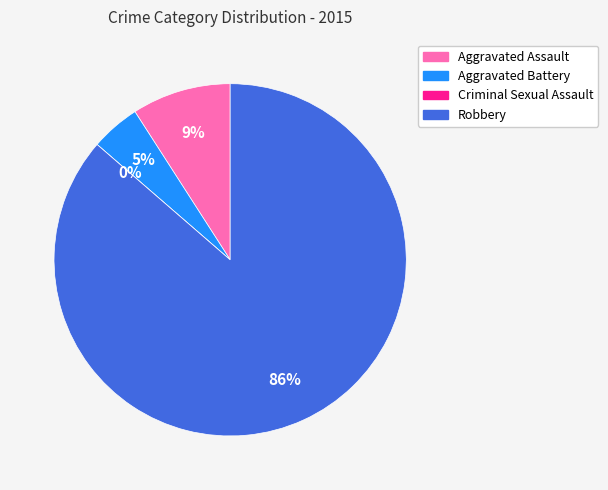

True or false: Criminal Sexual Assault accounts for 1% of the total.

False